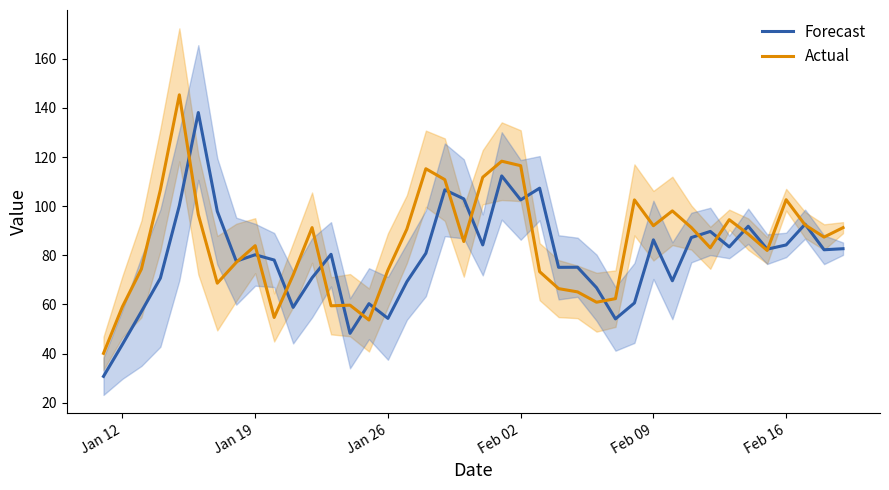

What is the value of the Forecast point at the 19th from the left?

106.7